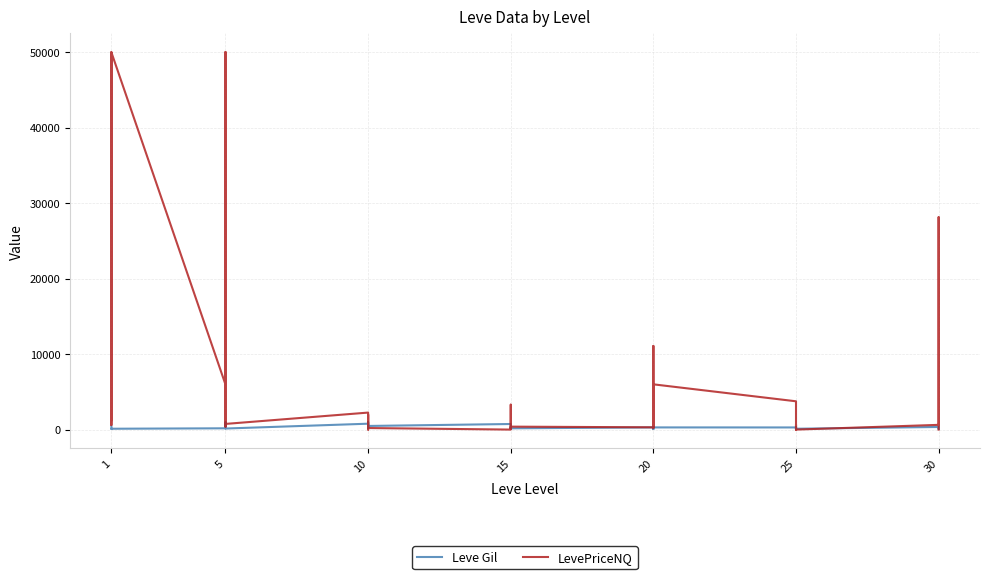

What is the difference between the Leve Gil values at 20 and 1?

120.0